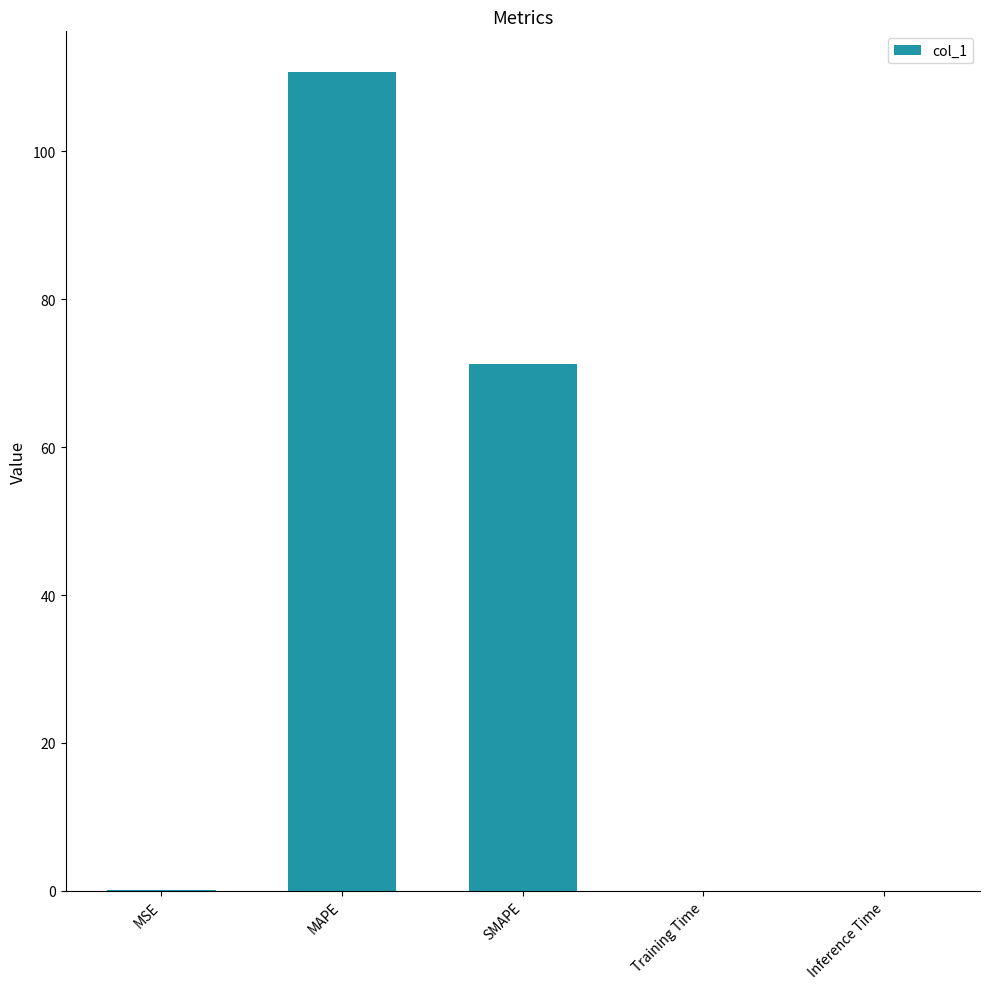

True or false: the data shows 0.0 at Training Time.

True